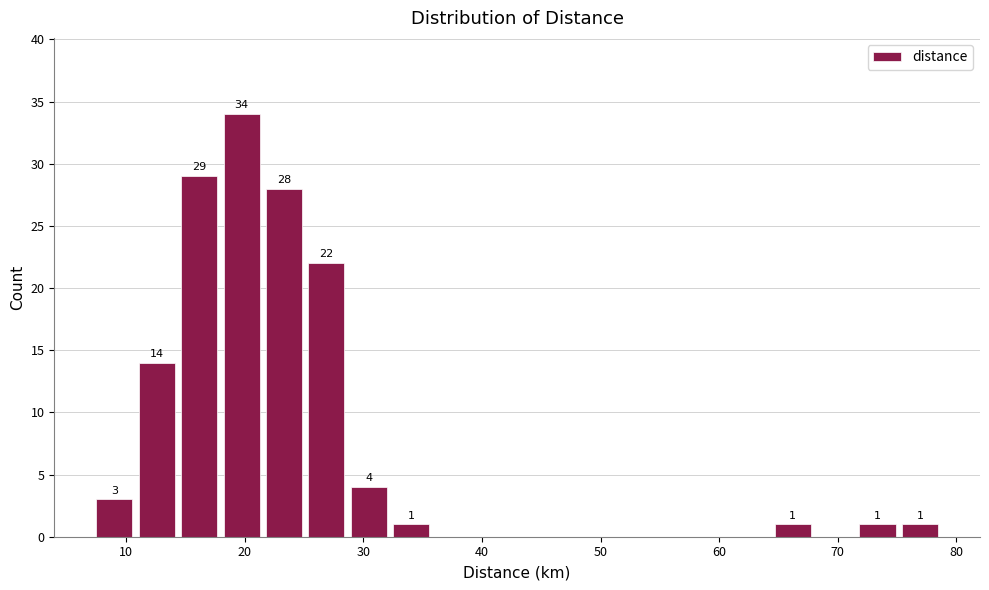

Read against the x-axis, roughly where is the centre of the tallest bar?

20